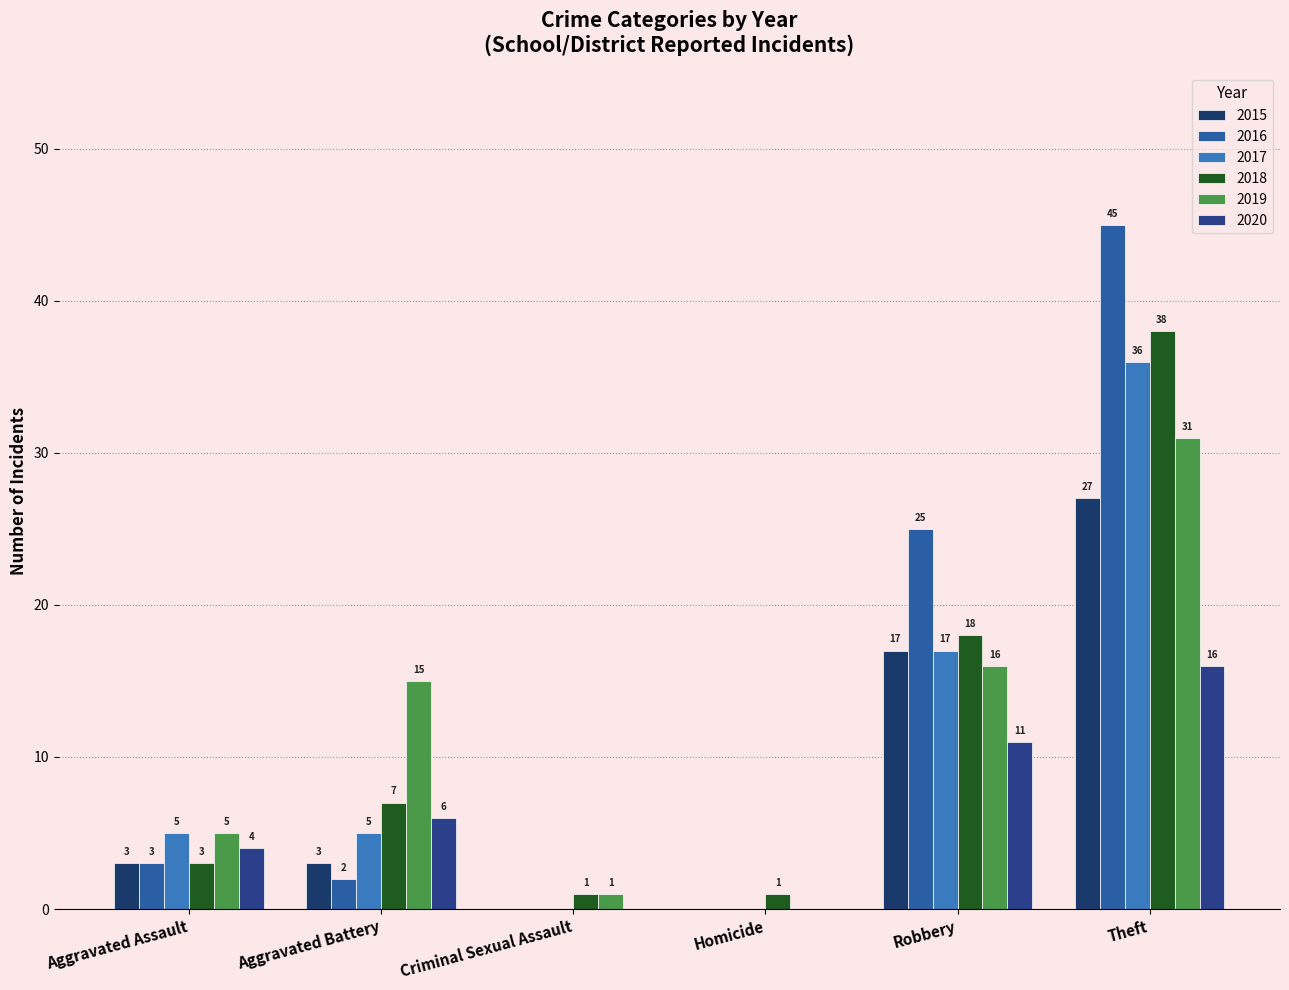

Which has a higher value, Aggravated Assault or Aggravated Battery?

Aggravated Assault